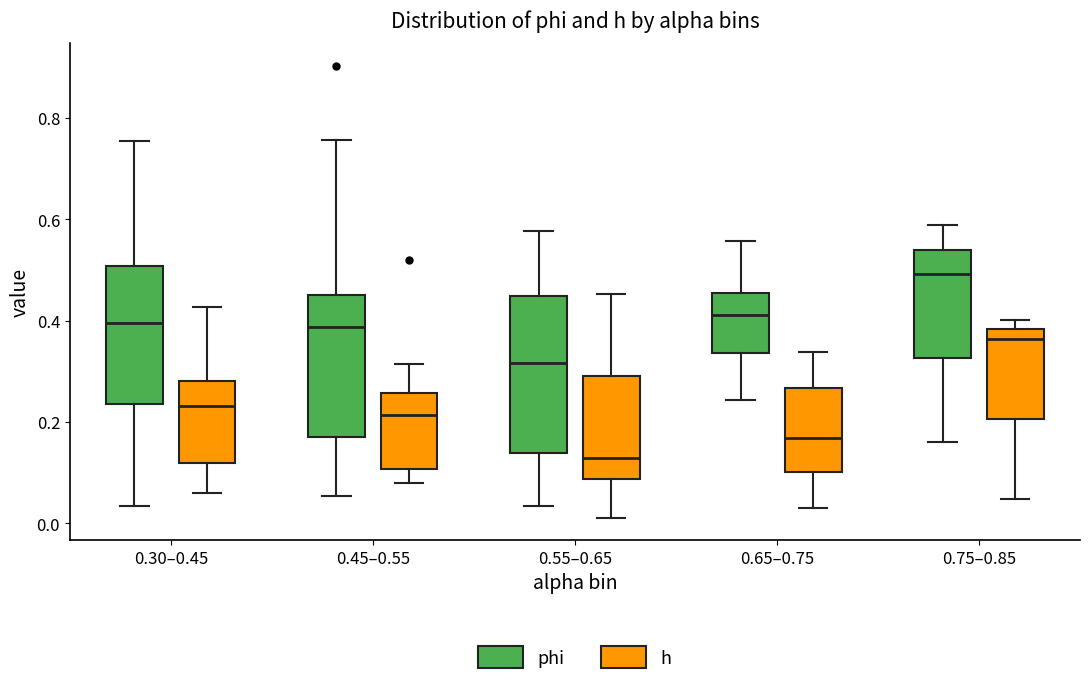

Where does the median line of the box for 0.65–0.75 (phi) sit on the y-axis? The values are not printed on the chart, so give them approximately, as read against the axis.

0.42